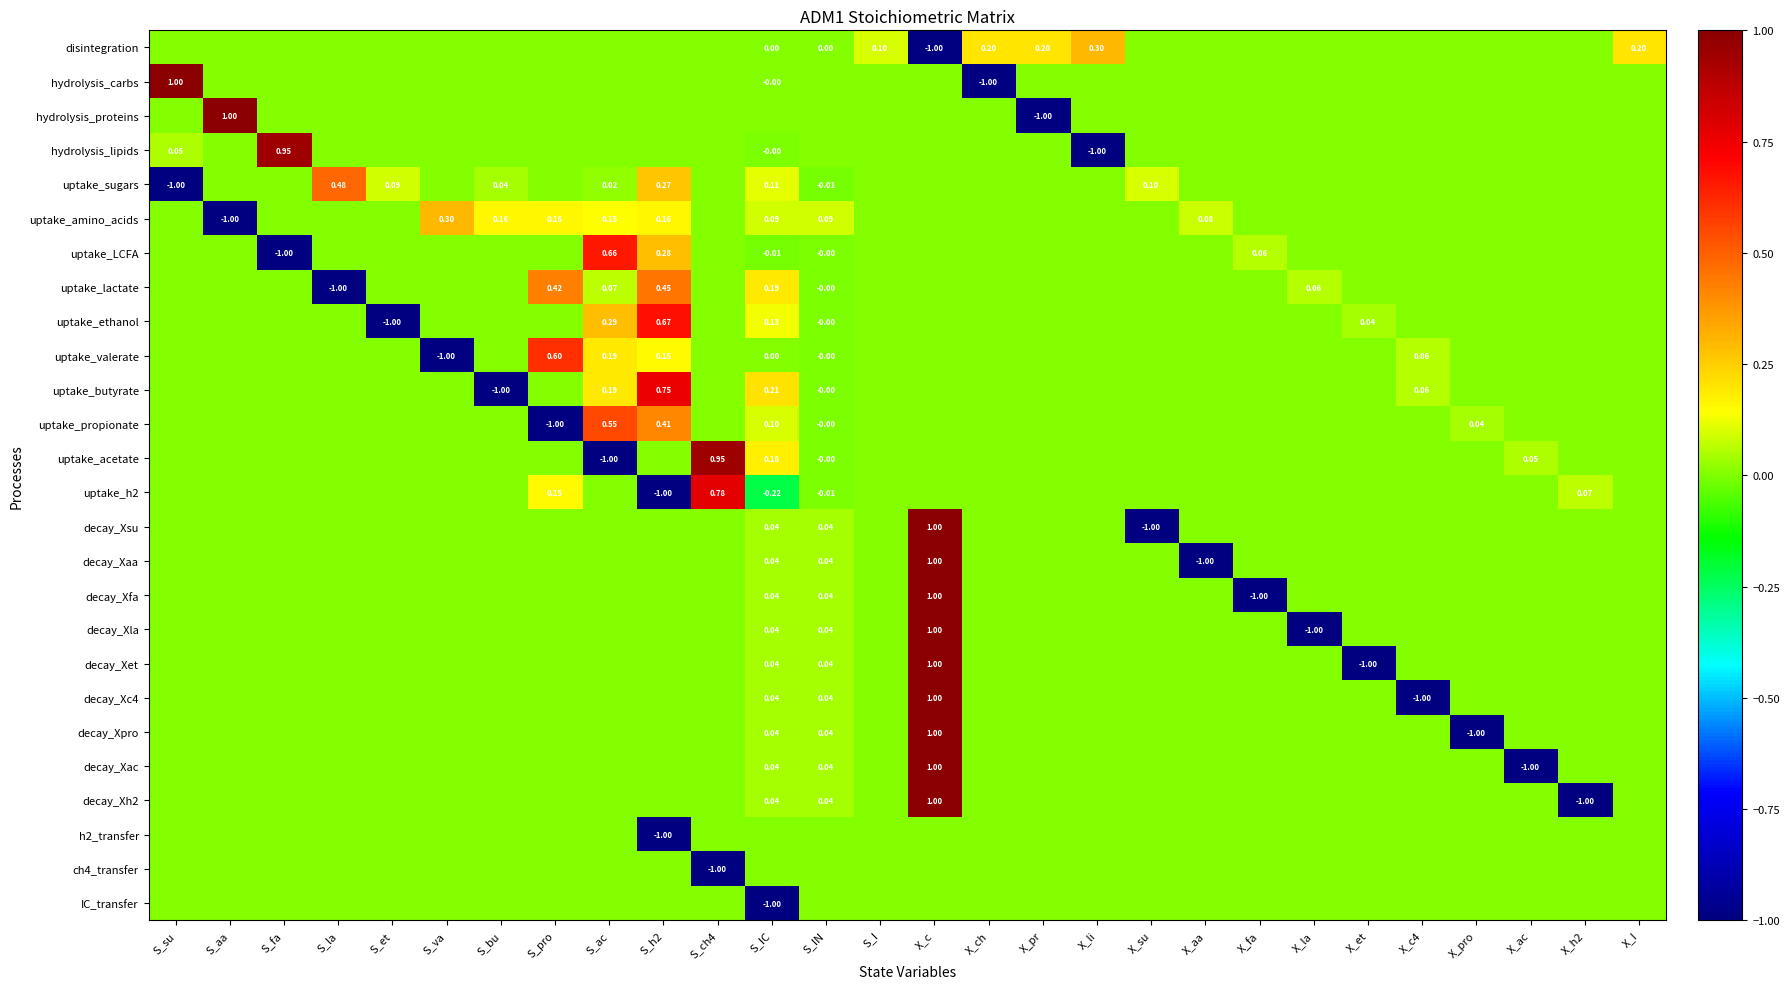

How many values in the decay_Xaa series exceed 0?

3